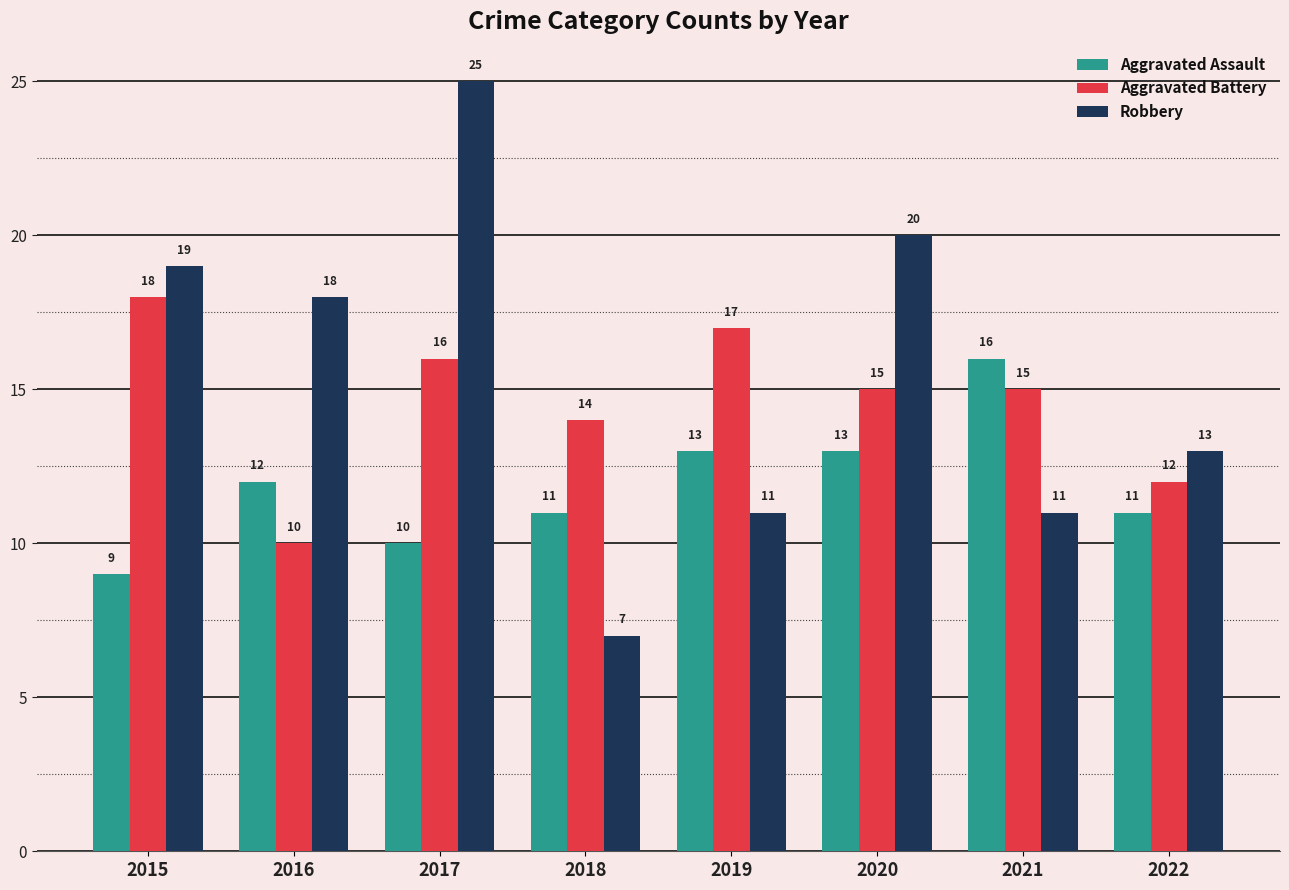

Which series has the largest total across all categories?

Robbery